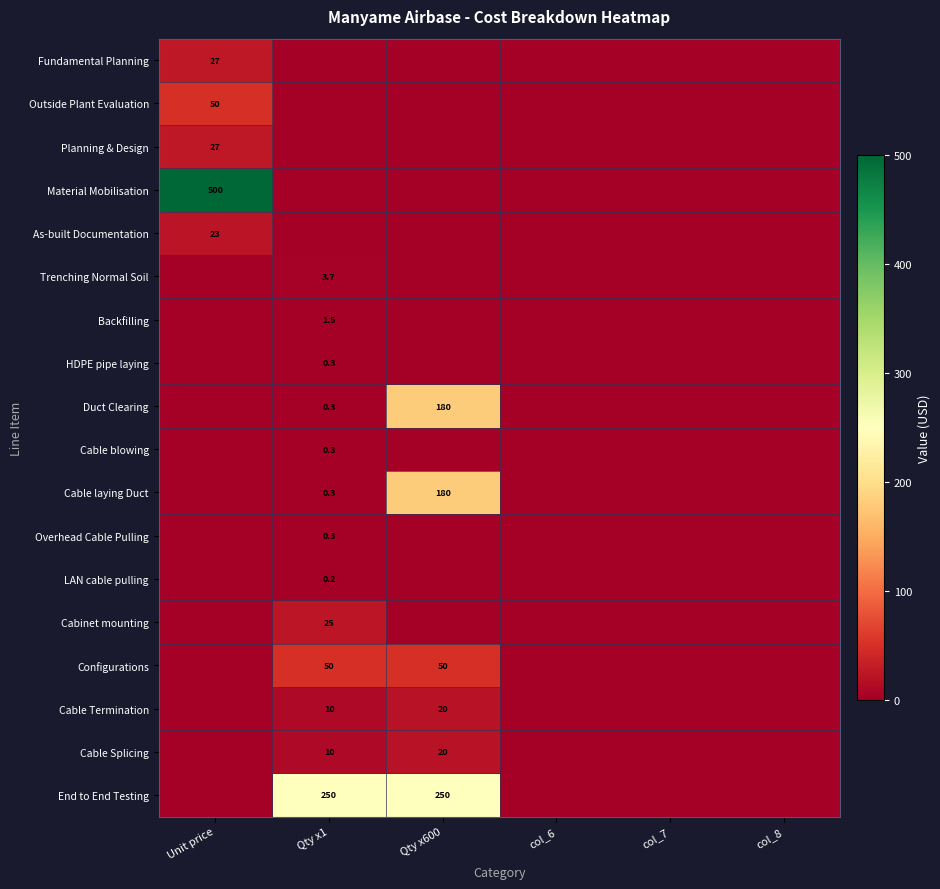

Is it true that Outside Plant Evaluation equals 50.0 at Unit price?

True